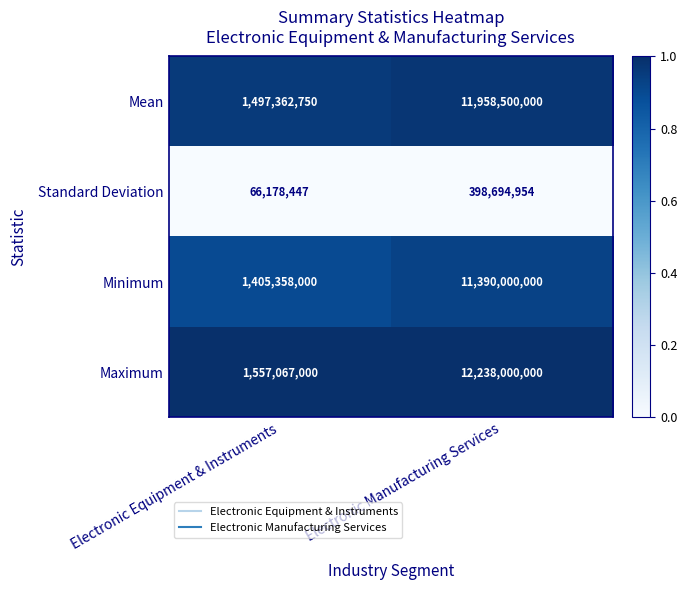

Reading left to right, what are all the values shown in this chart?

Mean: 1497362750	11958500000
Standard Deviation: 66178447	398694954
Minimum: 1405358000	11390000000
Maximum: 1557067000	12238000000